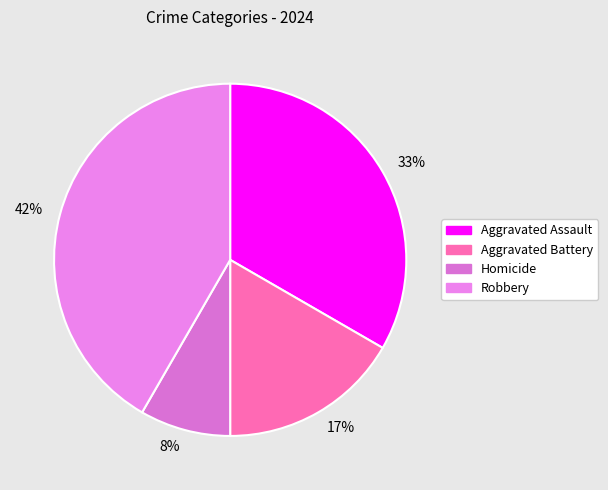

Which category has the smallest portion of the pie?

8%